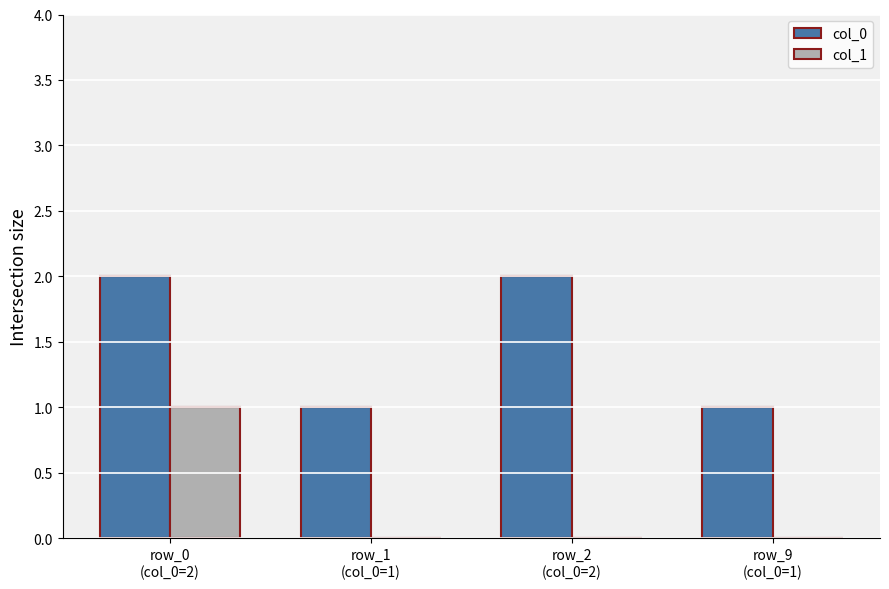

True or false: col_1 has a value of 1 at row_0
(col_0=2).

True